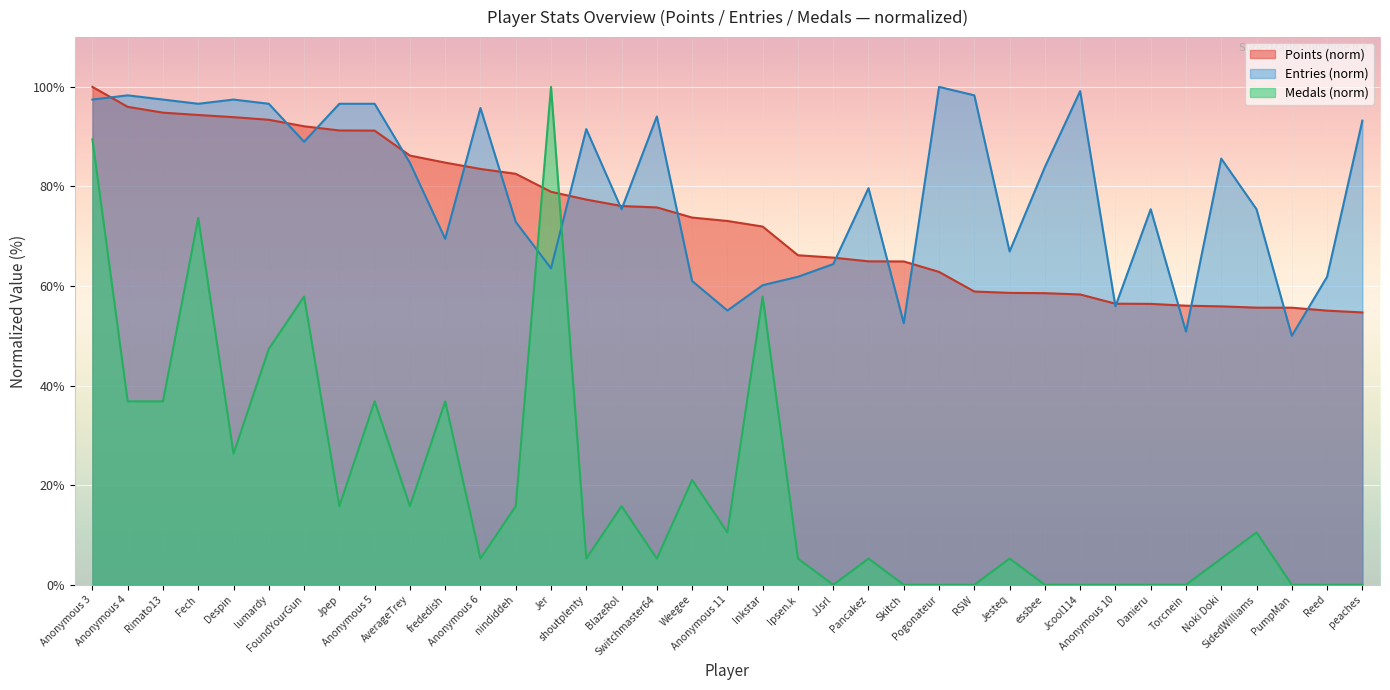

Reading left to right, list all the values displayed in this chart.

Points: 100.0	96.0	94.8	94.4	93.9	93.4	92.1	91.2	91.2	86.2	84.8	83.5	82.5	78.9	77.4	76.1	75.8	73.8	73.1	71.9	66.2	65.7	65.0	64.9	62.8	58.9	58.6	58.6	58.3	56.5	56.4	56.1	55.9	55.7	55.7	55.1	54.7
Medals: 89.5	36.8	36.8	73.7	26.3	47.4	57.9	15.8	36.8	15.8	36.8	5.3	15.8	100.0	5.3	15.8	5.3	21.1	10.5	57.9	5.3	0.0	5.3	0.0	0.0	0.0	5.3	0.0	0.0	0.0	0.0	0.0	5.3	10.5	0.0	0.0	0.0
Entries: 97.5	98.3	97.5	96.6	97.5	96.6	89.0	96.6	96.6	84.7	69.5	95.8	72.9	63.6	91.5	75.4	94.1	61.0	55.1	60.2	61.9	64.4	79.7	52.5	100.0	98.3	66.9	83.9	99.2	55.9	75.4	50.8	85.6	75.4	50.0	61.9	93.2